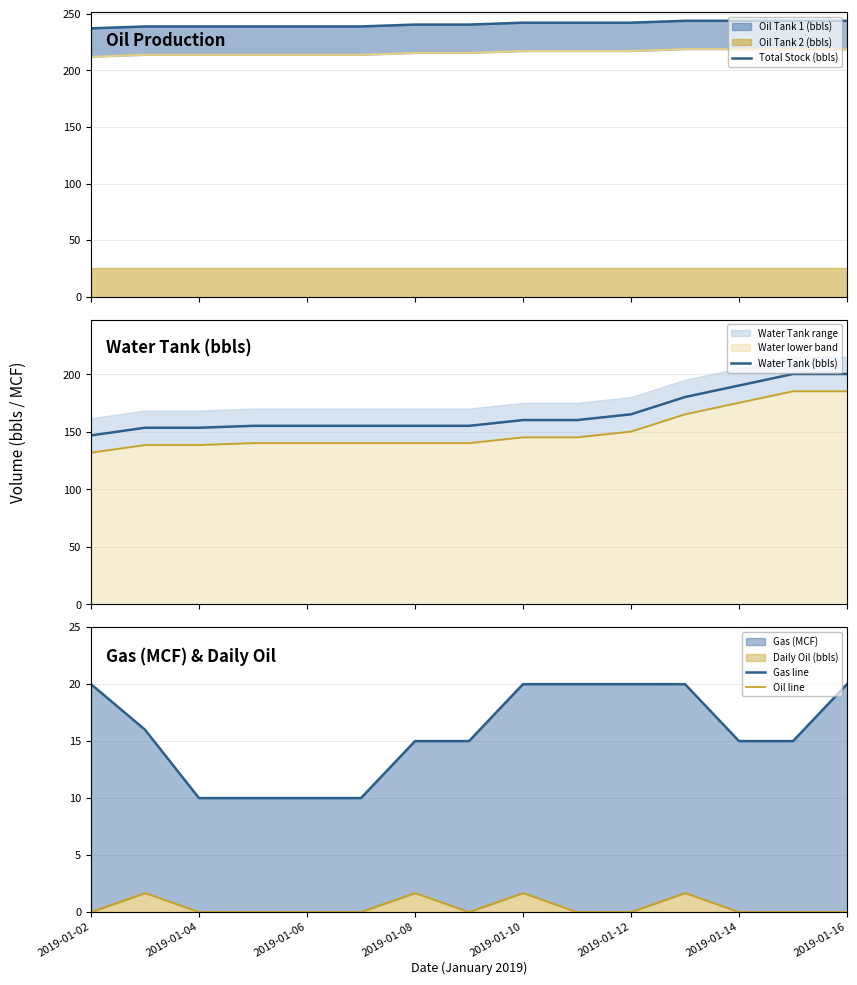

Reading right to left, what are all the values shown in this chart?

Total Stock (bbls): 243.8	243.8	243.8	243.8	242.2	242.2	242.2	240.5	240.5	238.8	238.8	238.8	238.8	238.8	237.1
Water Tank (bbls): 200.4	200.4	190.4	180.4	165.3	160.3	160.3	155.3	155.3	155.3	155.3	155.3	153.6	153.6	147.0
Gas line: 20.0	15.0	15.0	20.0	20.0	20.0	20.0	15.0	15.0	10.0	10.0	10.0	10.0	16.0	20.0
Oil line: 0.0	0.0	0.0	1.7	0.0	0.0	1.7	0.0	1.7	0.0	0.0	0.0	0.0	1.7	0.0